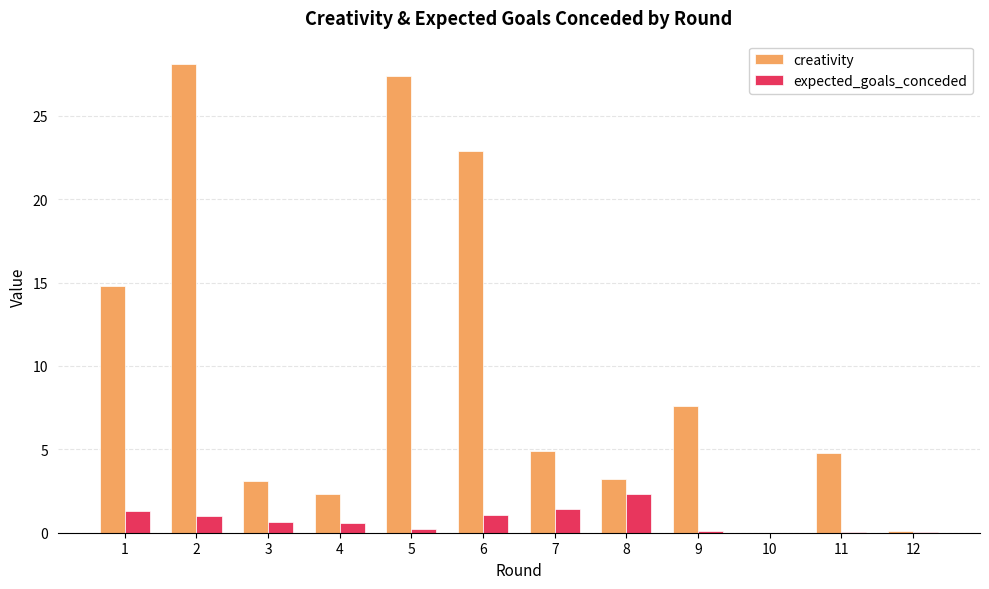

Count the number of data series in this chart.

2